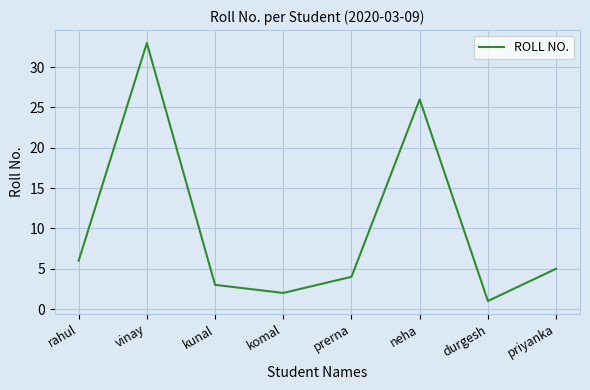

What is the minimum value shown in the chart?

1